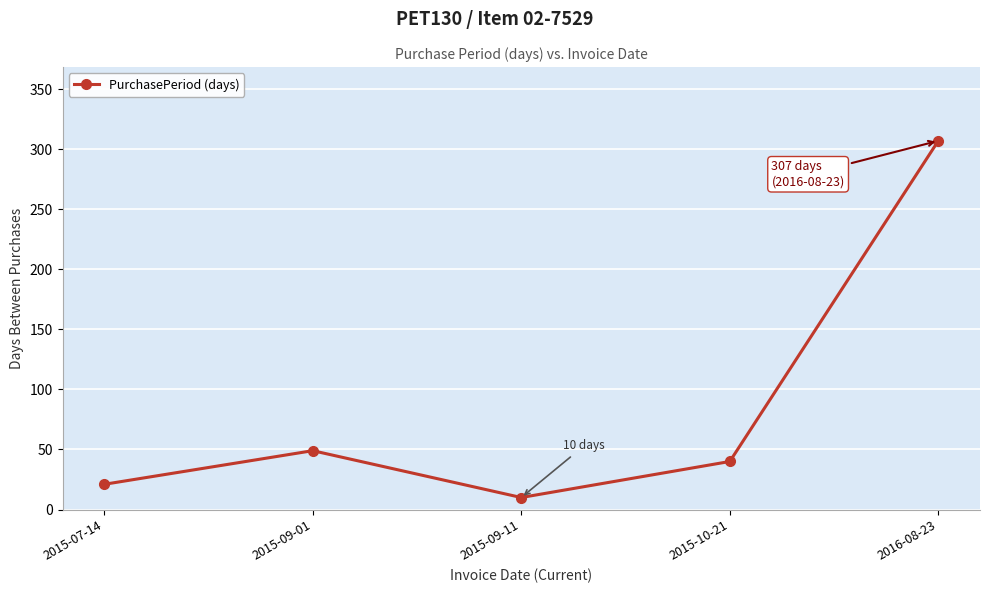

Reading left to right, list all the values displayed in this chart.

2015-07-14=21	2015-09-01=49	2015-09-11=10	2015-10-21=40	2016-08-23=307